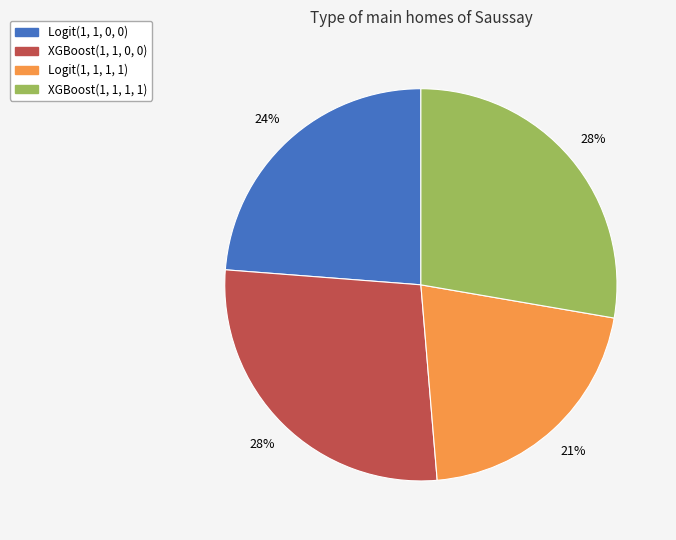

Does Logit(1, 1, 0, 0) account for over 50% of the chart?

No